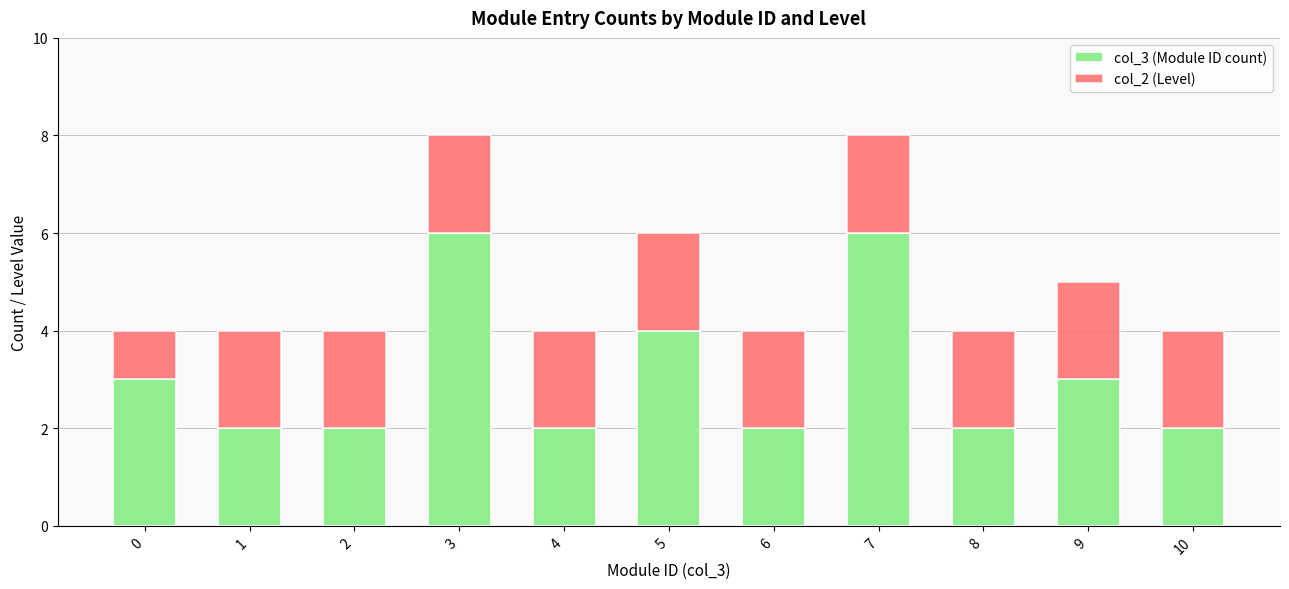

What is the value of the col_3 (Module ID count) bar at the 2nd from the left?

2